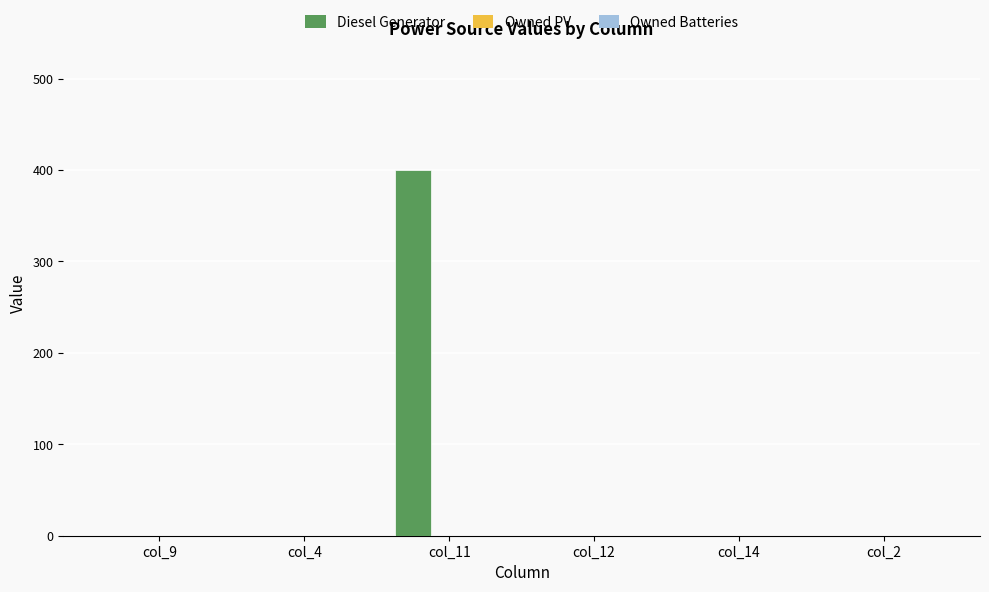

At which category does the chart reach its peak across all series?

col_11